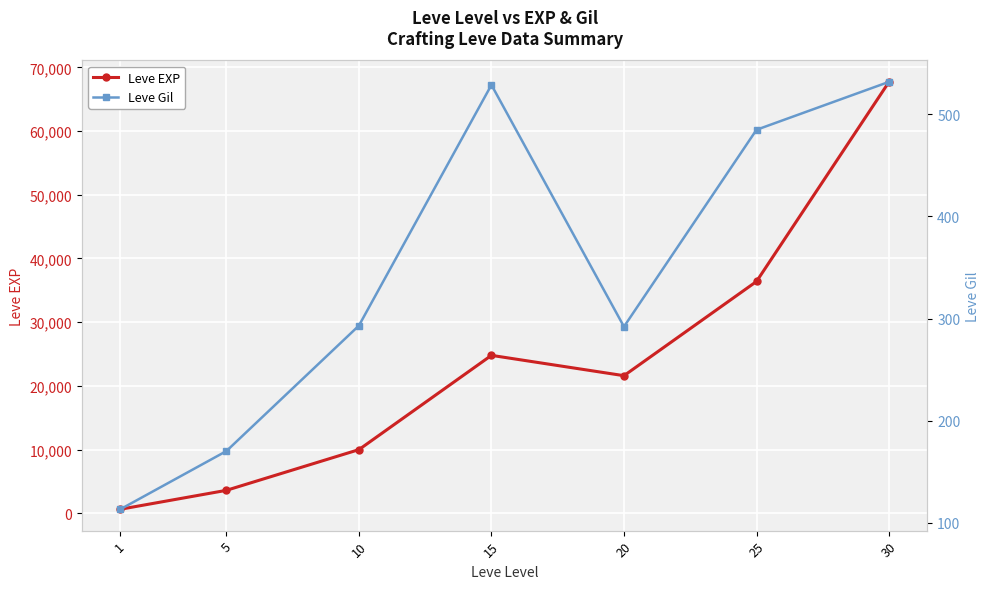

At which category does Leve Gil reach its first local valley?

20